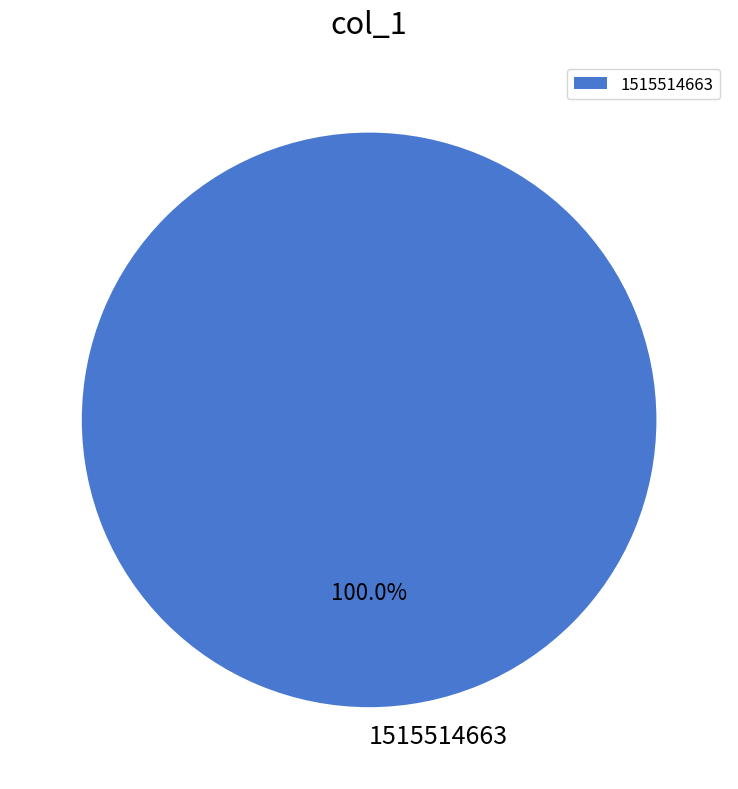

Rank the categories by value from lowest to highest.

1515514663